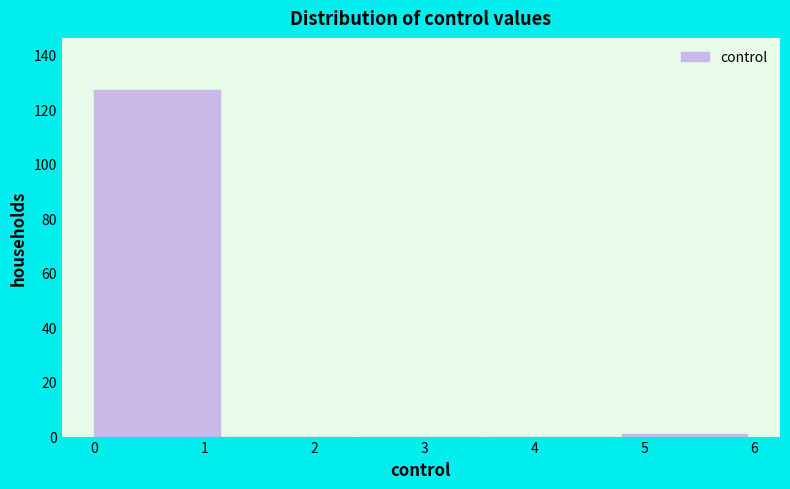

Reading left to right, list every bar in this chart as the range it spans on the x-axis followed by its height. The values are not printed on the chart, so give them approximately, as read against the axis.

0.0 to 1.2: 128
1.2 to 2.4: 0
2.4 to 3.6: 0
3.6 to 4.8: 0
4.8 to 6.0: under 2